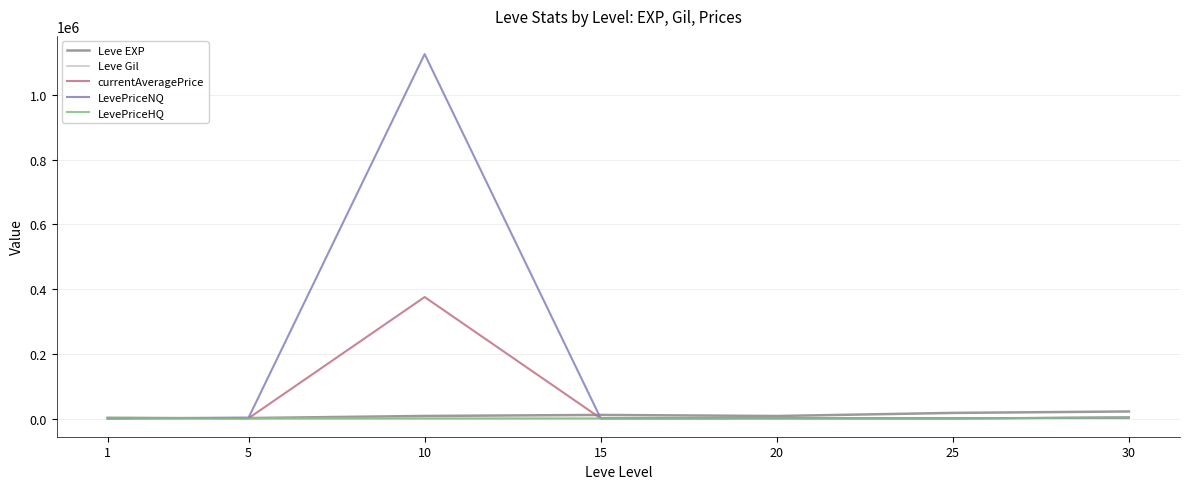

What is the difference between the maximum and minimum values in the LevePriceHQ series?

3272.0